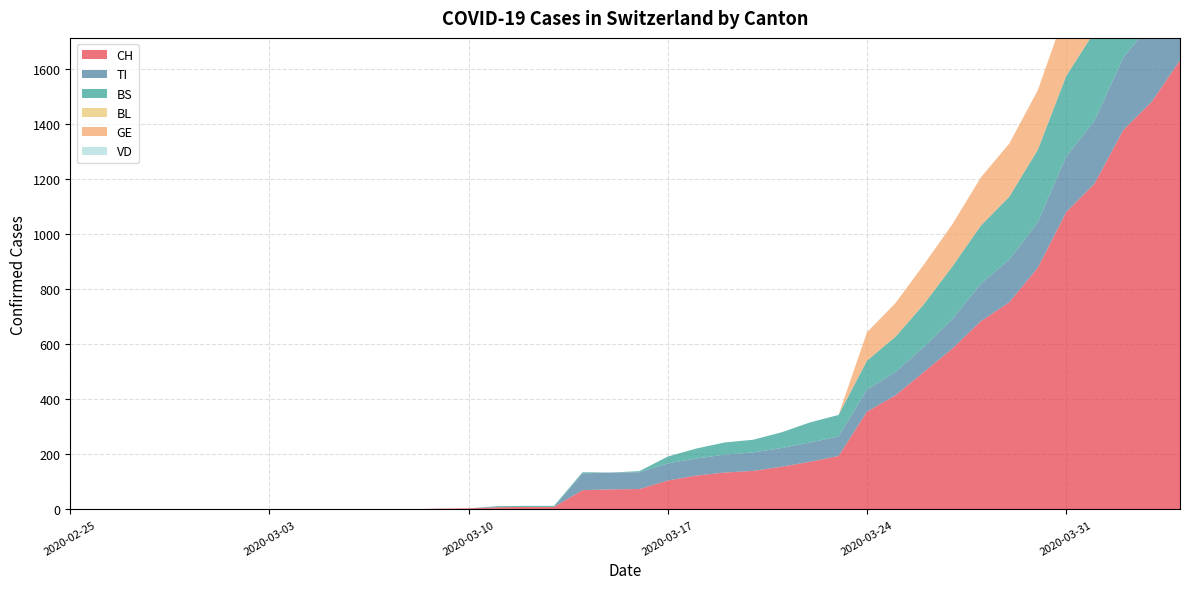

Reading right to left, what are all the values shown in this chart?

CH: 1630	1479	1376	1183	1079	877	752	683	584	499	414	355	194	173	155	140	134	123	105	74	73	70	9	9	8	4	3	1	1	1	0	0	0	0	0	0	0	0	0	0
TI: 314	287	263	229	202	165	155	136	107	91	85	80	71	70	68	67	65	62	62	61	61	61	0	0	0	0	0	0	0	0	0	0	0	0	0	0	0	0	0	0
BS: 434	397	350	323	292	263	228	211	191	155	128	105	78	73	57	46	44	36	25	4	0	4	4	4	4	0	0	0	0	0	0	0	0	0	0	0	0	0	0	0
BL: 0	0	0	0	0	0	0	0	0	0	0	0	0	0	0	0	0	0	0	0	0	0	0	0	0	0	0	0	0	0	0	0	0	0	0	0	0	0	0	0
GE: 305	284	283	260	241	216	193	175	153	144	122	103	0	0	0	0	0	0	0	0	0	0	0	0	0	0	0	0	0	0	0	0	0	0	0	0	0	0	0	0
VD: 0	0	0	0	0	0	0	0	0	0	0	0	0	0	0	0	0	0	0	0	0	0	0	0	0	0	0	0	0	0	0	0	0	0	0	0	0	0	0	0